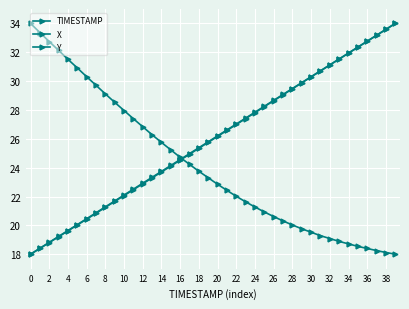

Count the number of data series in this chart.

3